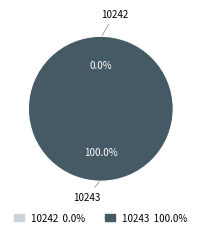

To the nearest percent, what is the average slice percentage?

50%